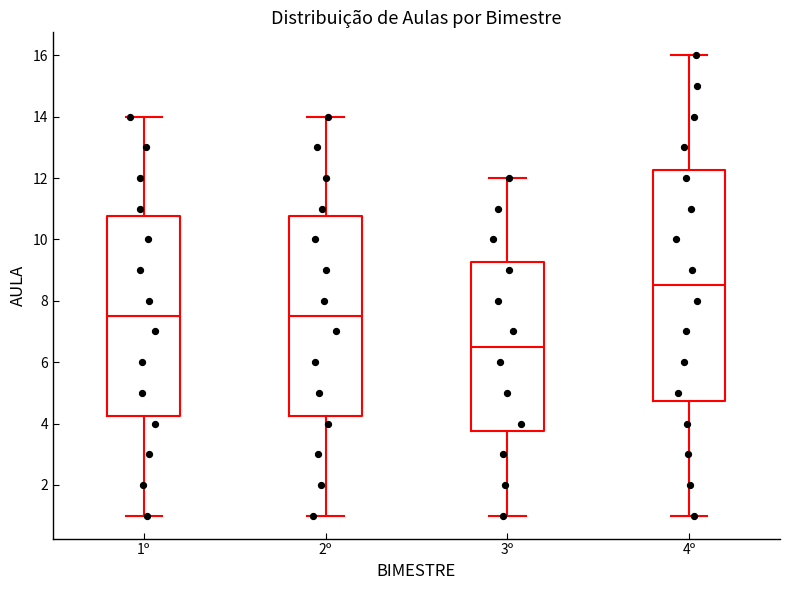

Which box has the highest median line?

4º